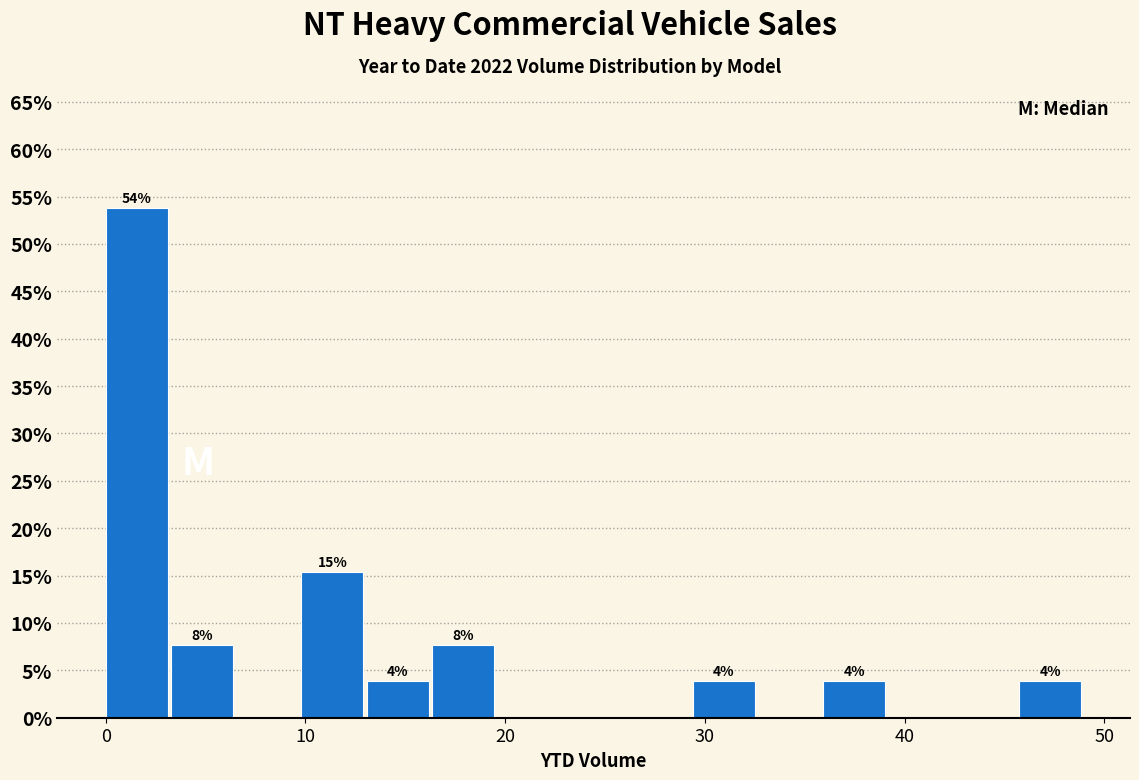

Read against the x-axis, roughly where is the centre of the tallest bar?

2